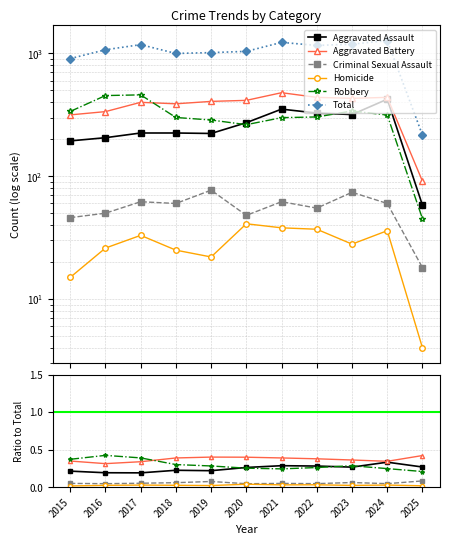

What is the difference between the second highest and minimum values in the Aggravated Assault series?

0.1